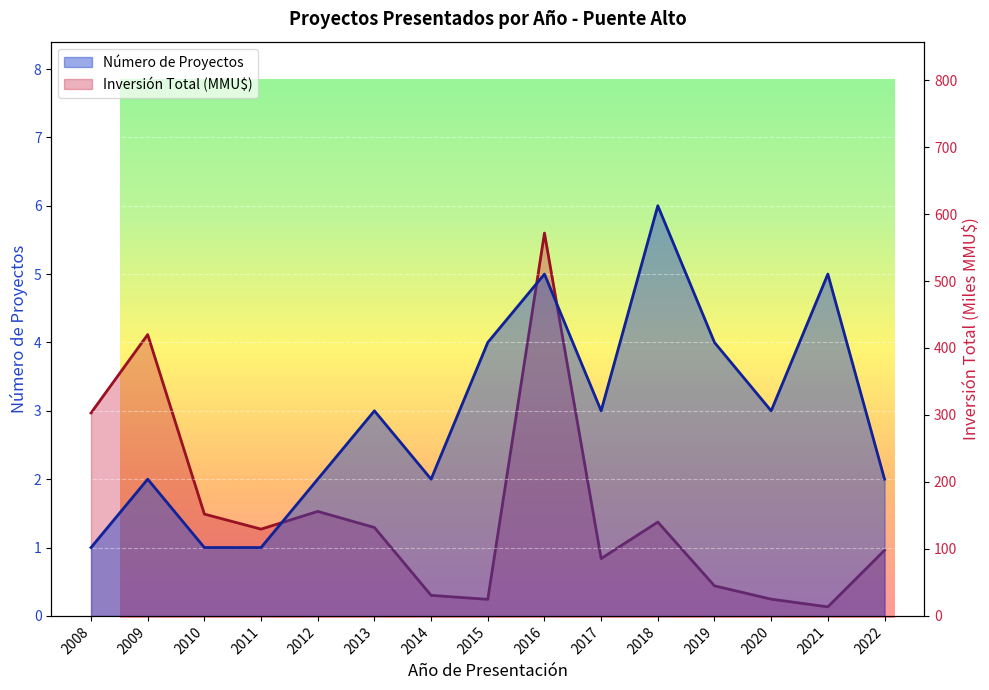

Reading left to right, what are all the values shown in this chart?

Número de Proyectos: 2008=1.0	2009=2.0	2010=1.0	2011=1.0	2012=2.0	2013=3.0	2014=2.0	2015=4.0	2016=5.0	2017=3.0	2018=6.0	2019=4.0	2020=3.0	2021=5.0	2022=2.0
Inversión Total (MMU$): 2008=303.0	2009=420.0	2010=152.0	2011=129.6	2012=156.0	2013=132.0	2014=30.7	2015=24.7	2016=571.6	2017=85.6	2018=140.1	2019=44.9	2020=25.0	2021=13.5	2022=98.0